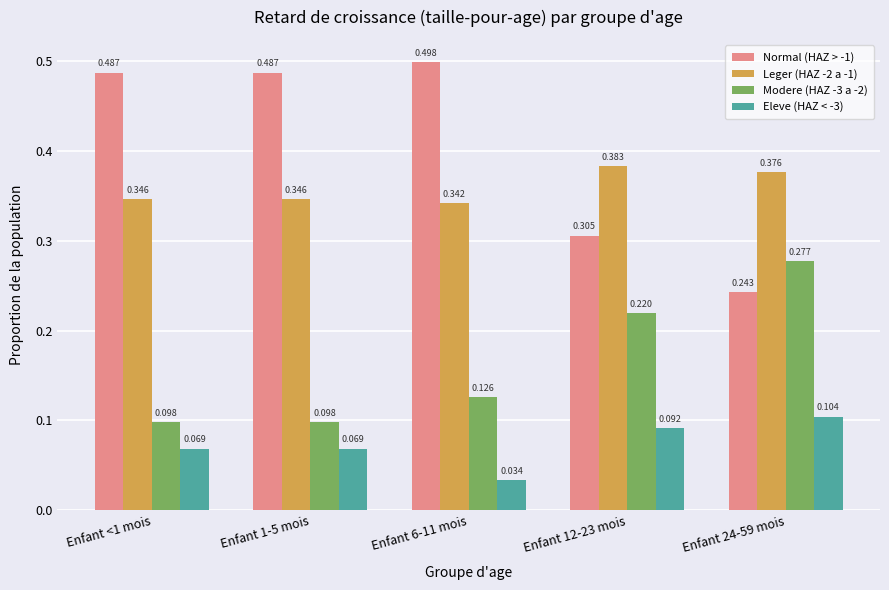

Where is Eleve (HAZ < -3) nearest to the value 0?

Enfant 6-11 mois